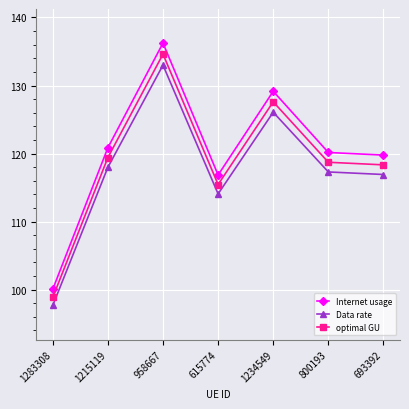

True or false: optimal GU has a value of 119.4 at 1215119.

True